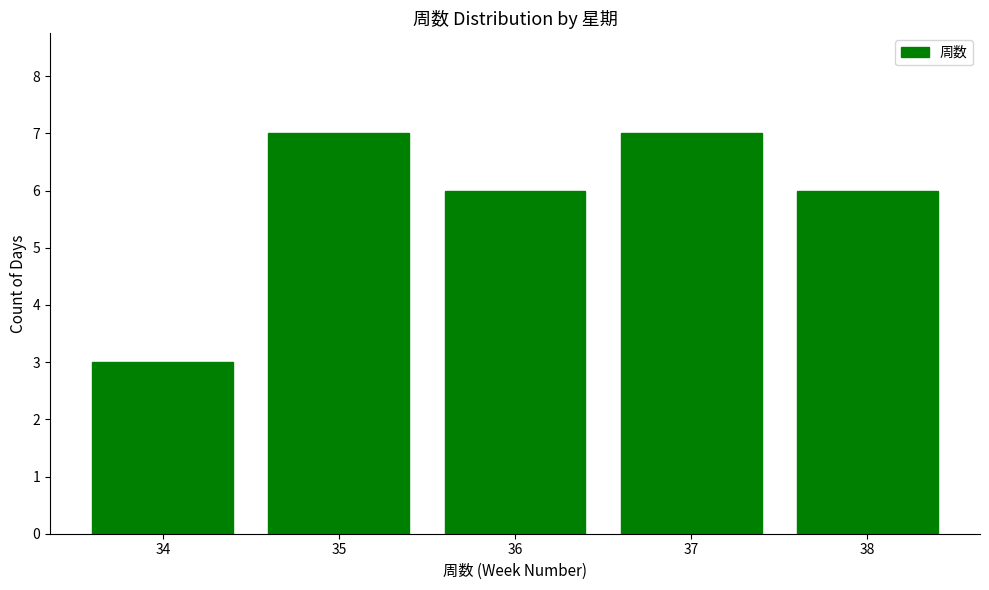

How many distinct data groups are displayed?

1